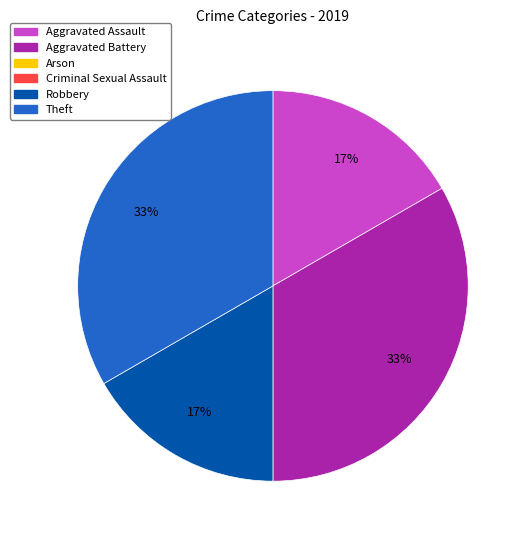

Is there a majority slice in this chart?

No